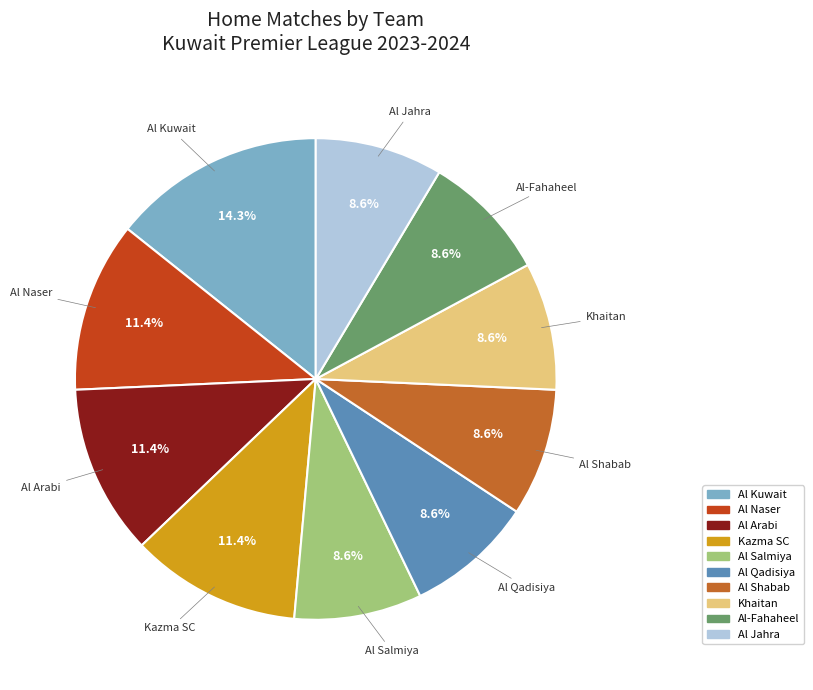

Does Al-Fahaheel account for over 50% of the chart?

No